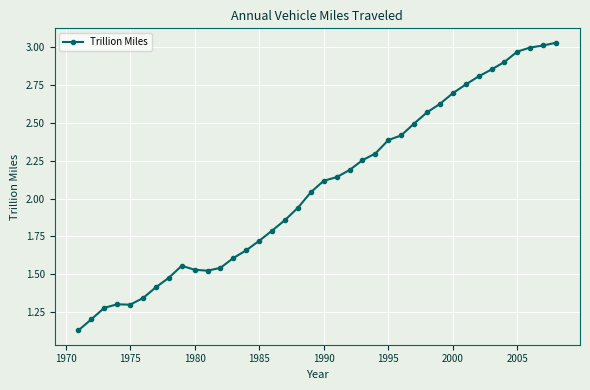

True or false: the data has more than 0 interior local peaks.

True